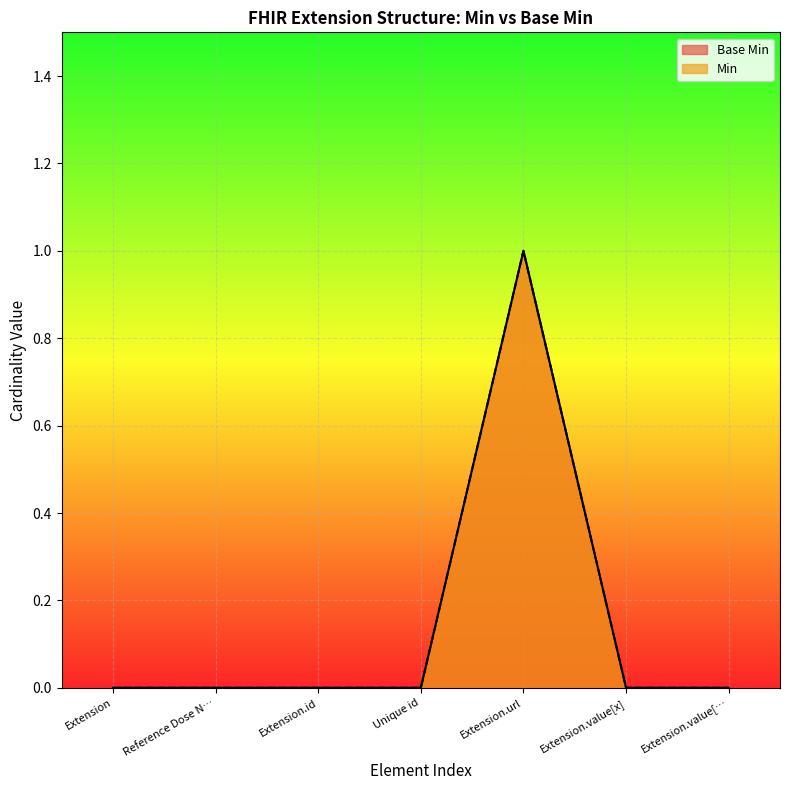

How many values in the Base Min series exceed 0?

1